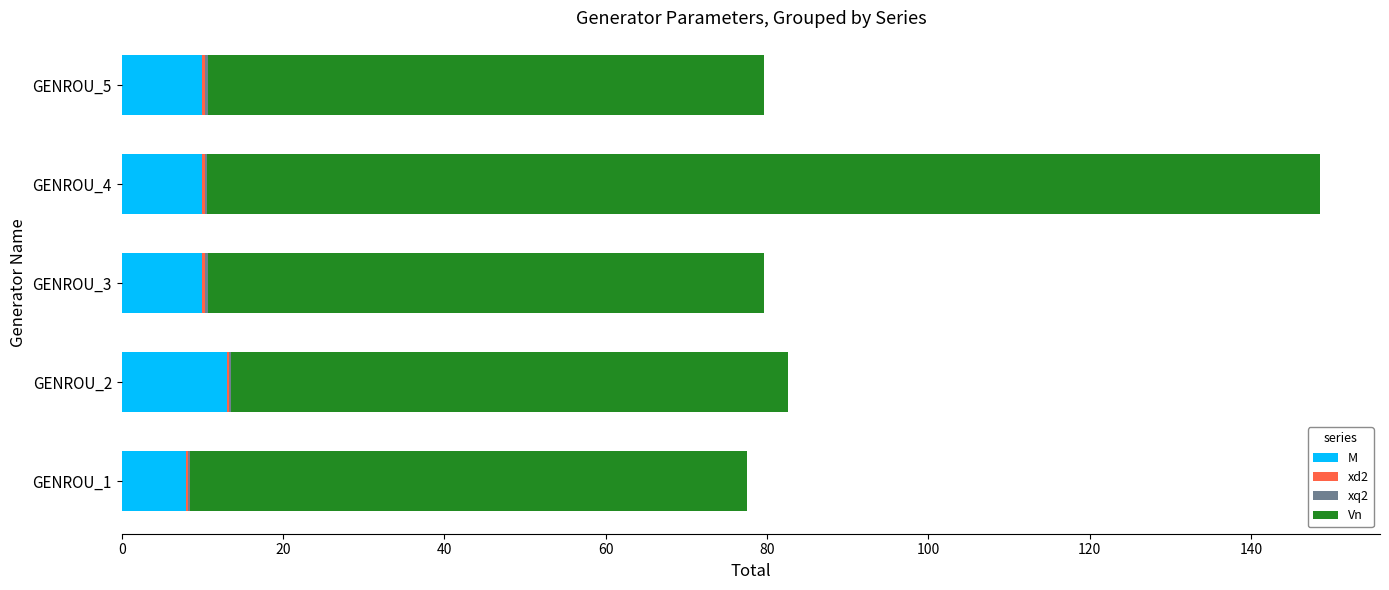

At which category is the sum across all series the highest?

GENROU_4